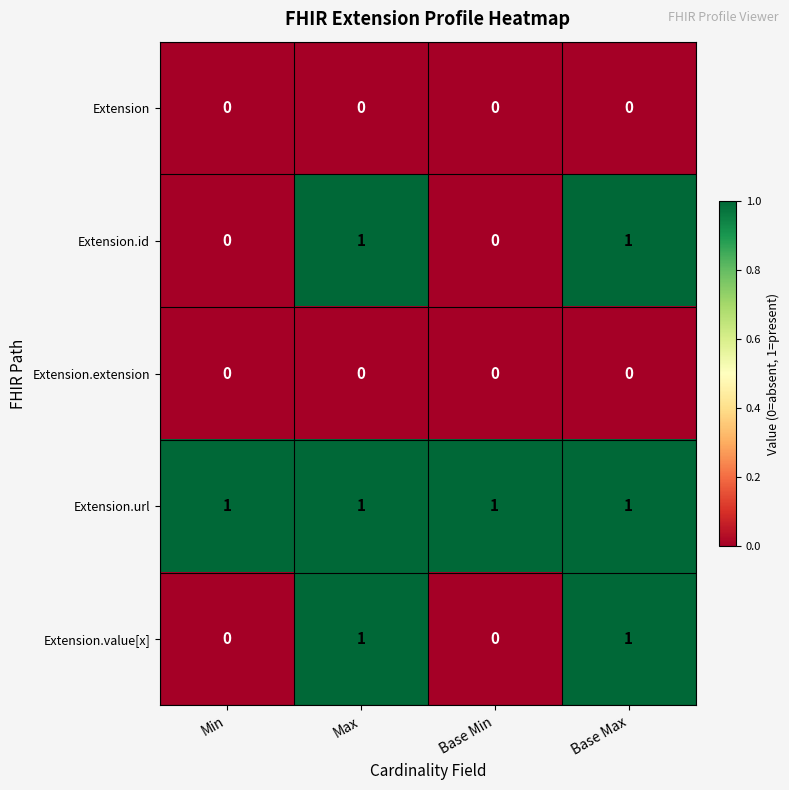

What is the total value across all series at Max?

3